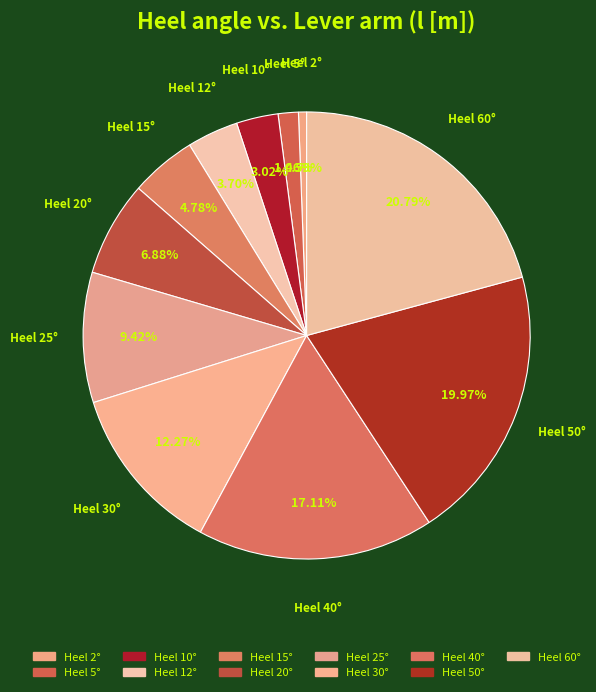

Which slice is the largest?

60